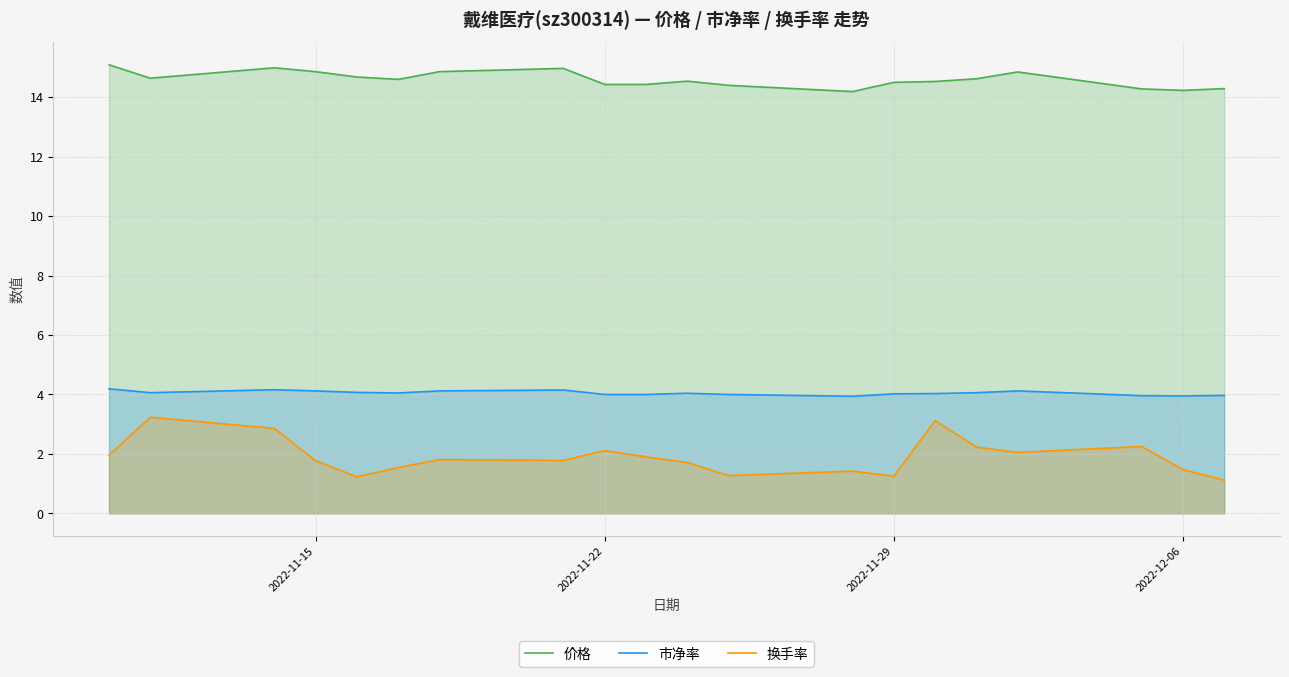

List the series in order of their peak value, lowest first.

换手率, 市净率, 价格